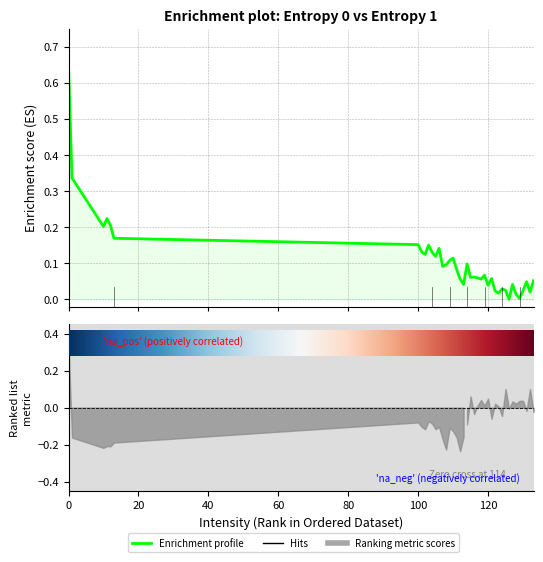

True or false: the data shows 0.0 at 128.

False